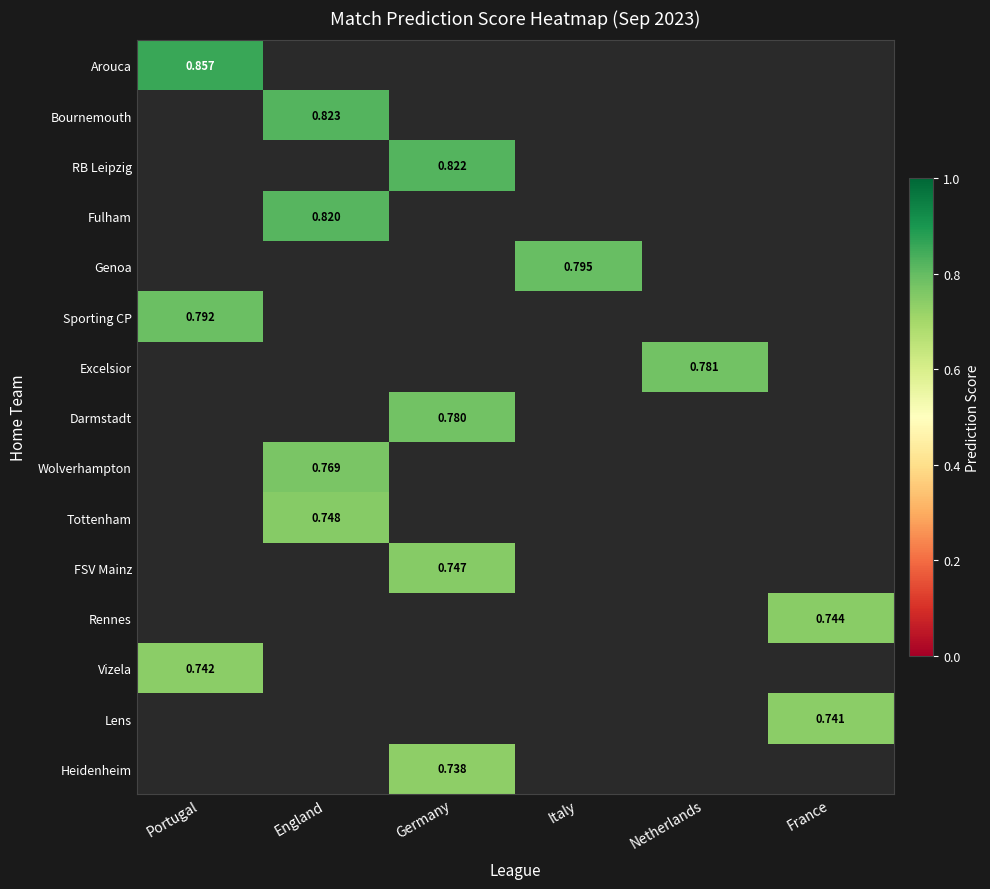

Is the value of Heidenheim at Germany greater than the value of FSV Mainz at Portugal?

No